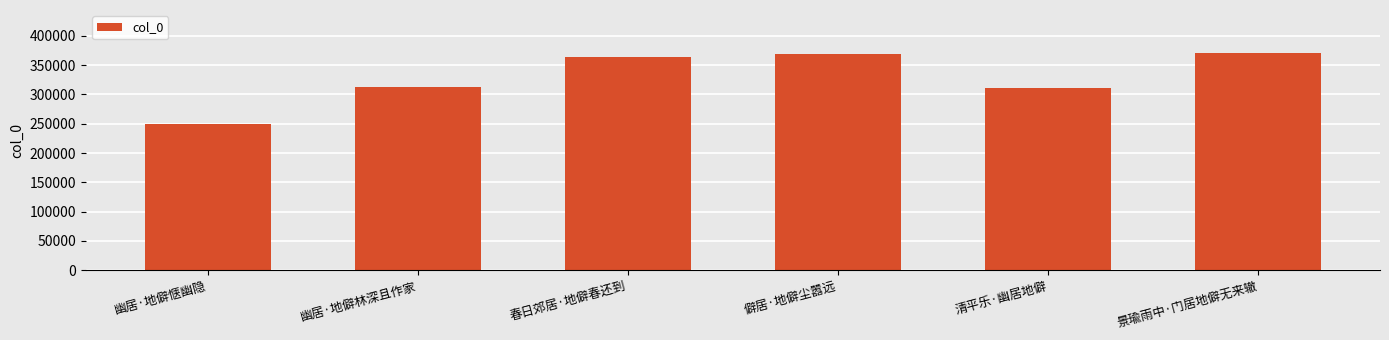

What is the minimum value shown in the chart?

249950